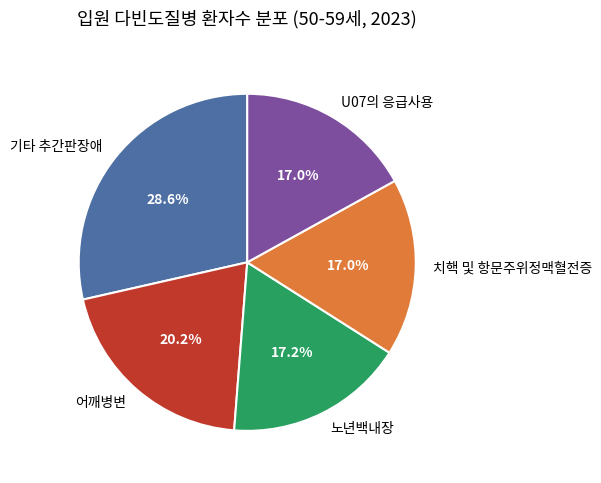

To the nearest percent, what percentage of the pie is 어깨병변?

20%